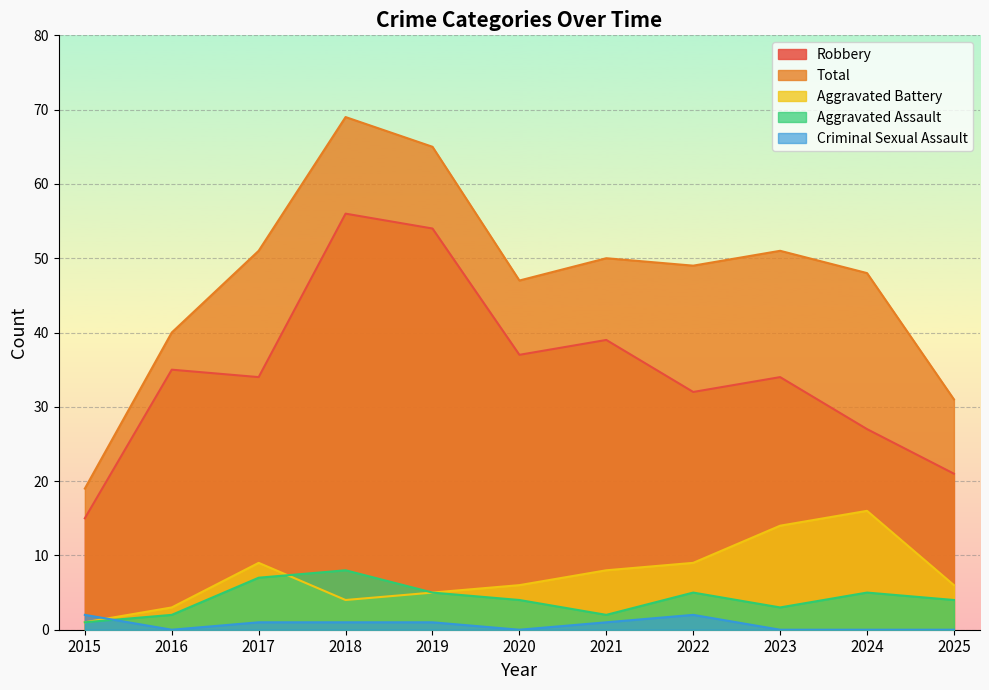

How many distinct data groups are displayed?

5